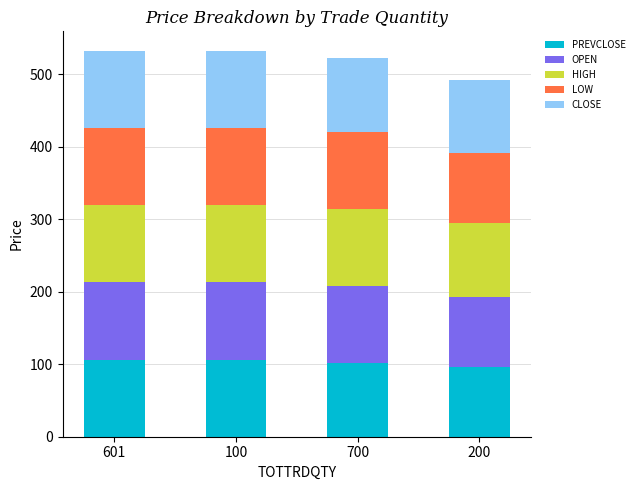

What are all the series names shown in the legend?

PREVCLOSE, OPEN, HIGH, LOW, CLOSE